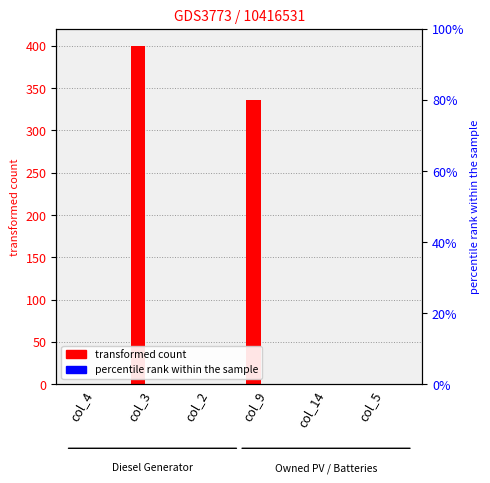

How many bars are there in total?

18